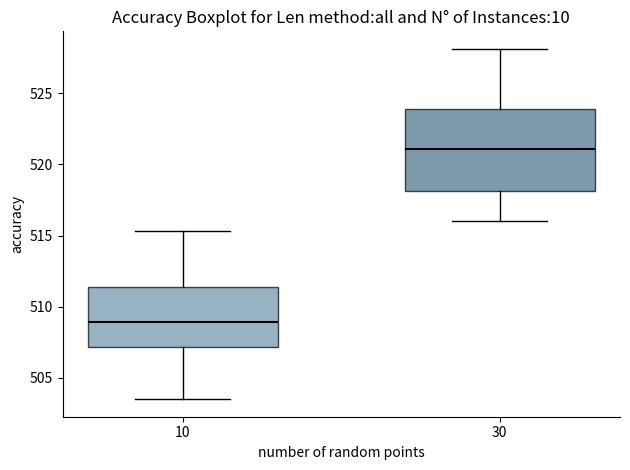

Which box is the tallest, from its lower edge to its upper edge?

30